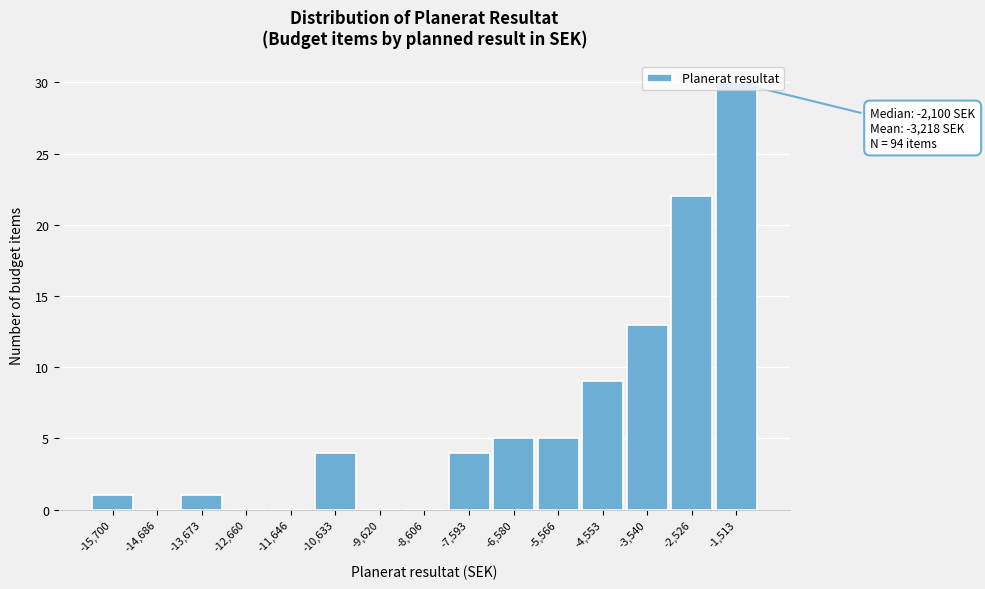

What is the greatest value displayed?

30